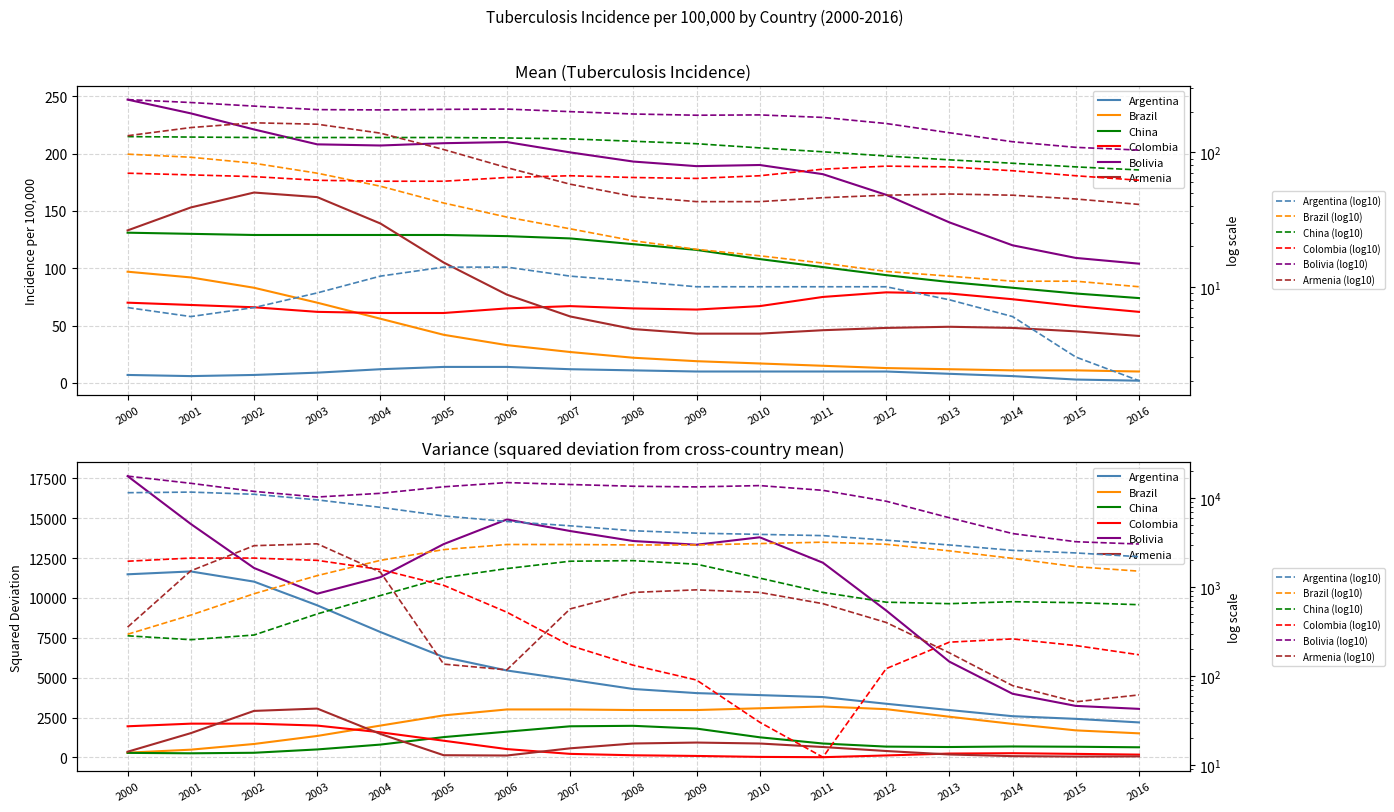

True or false: China has more than 1 interior local peaks.

False